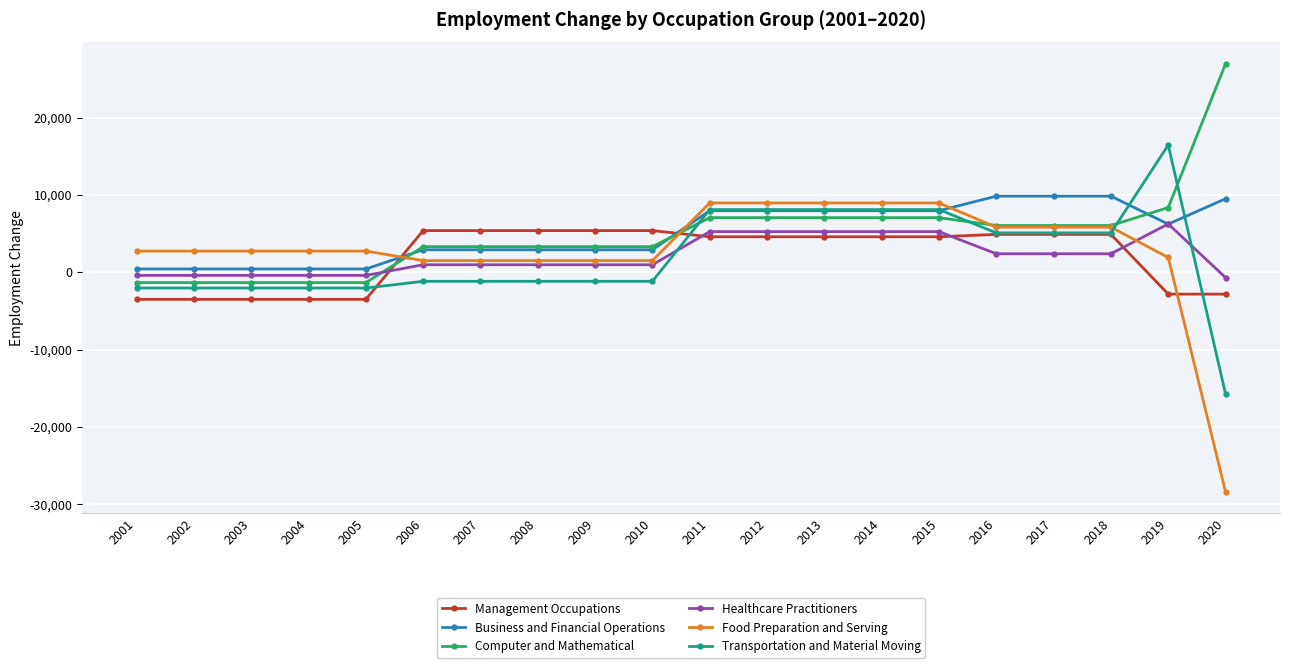

Which series changed the most between 2004 and 2009?

Management Occupations